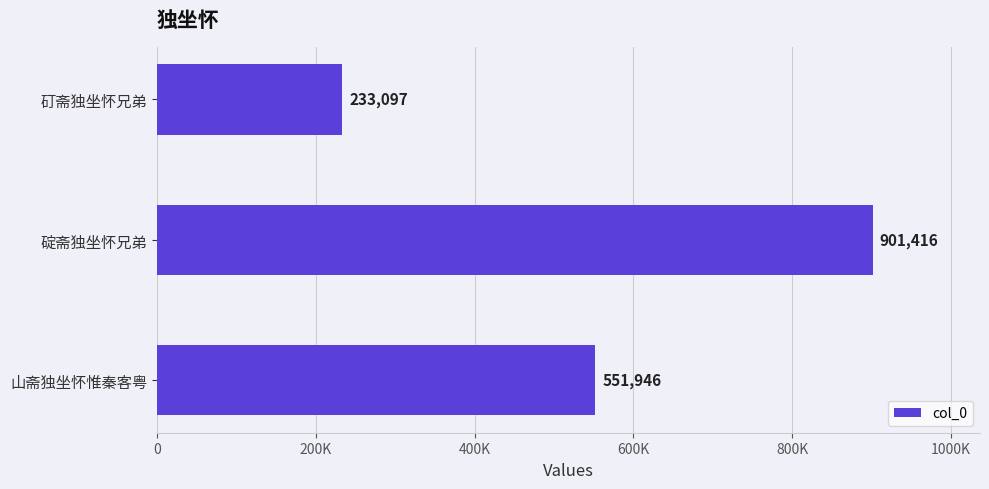

Are the bars horizontal?

Yes